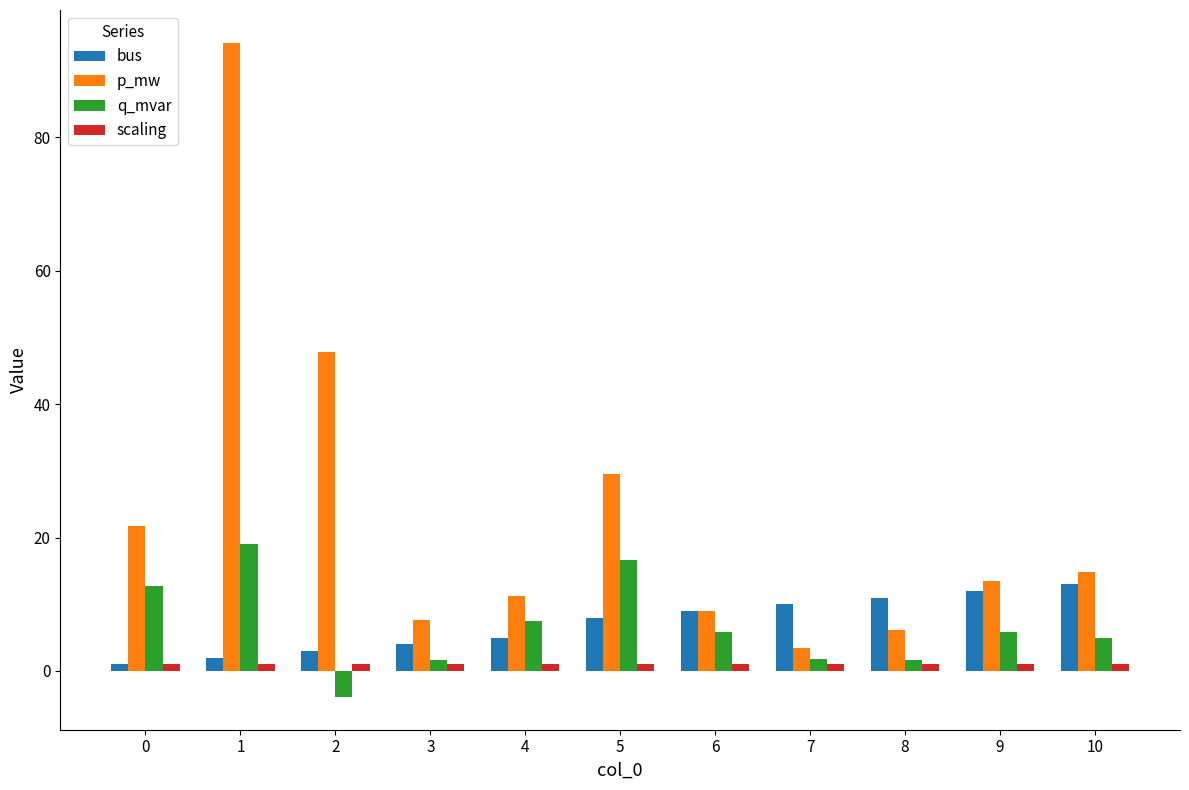

What is the value of the q_mvar bar at the 5th from the left?

7.5